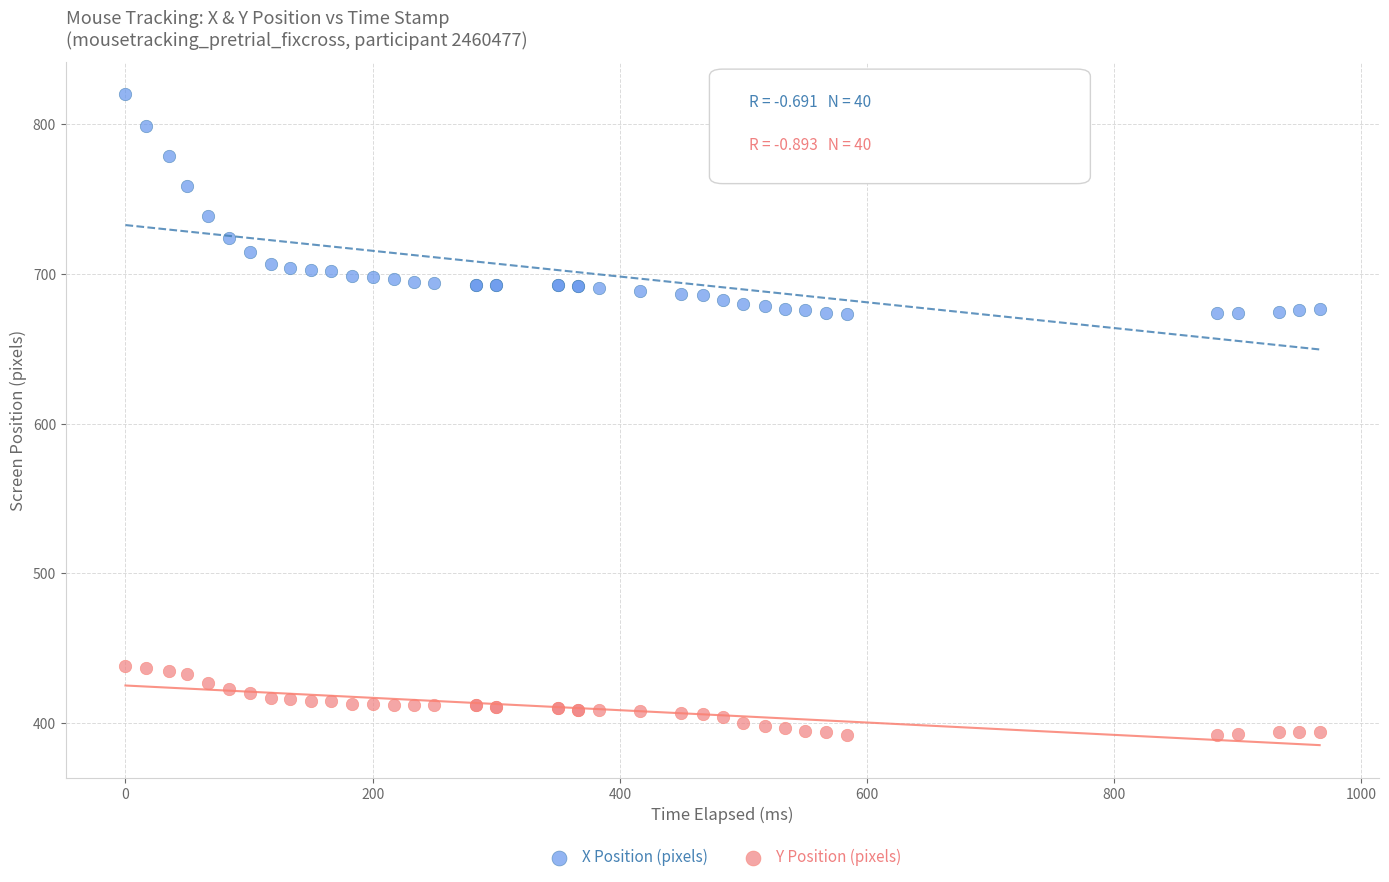

Which series has the widest spread of Y values?

X Position (pixels)